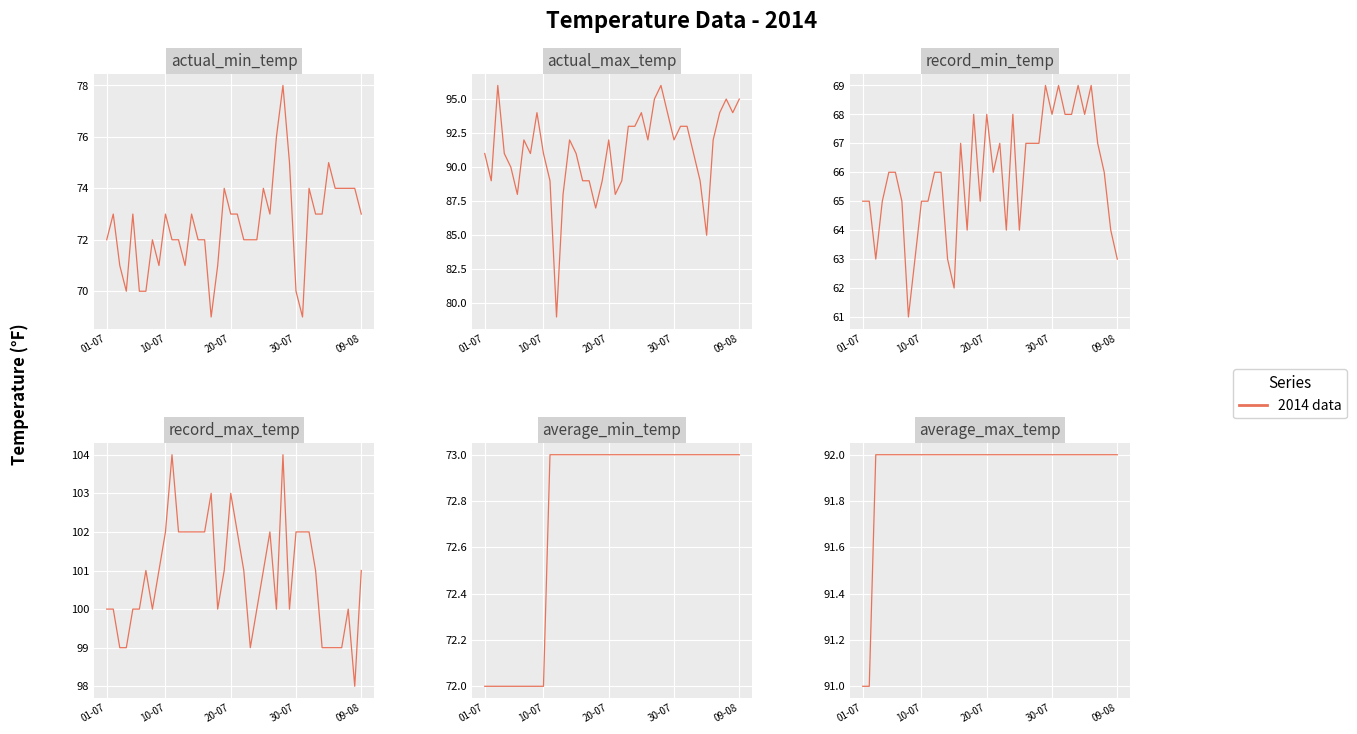

Which series has the largest total across all categories?

record_max_temp